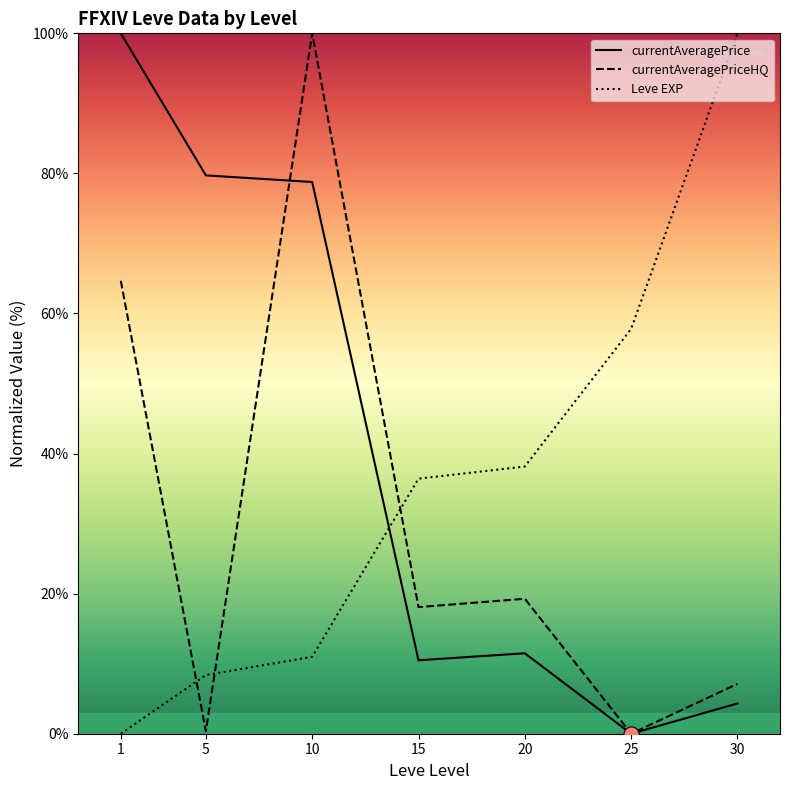

What is the total value across all series at 30?

111.4